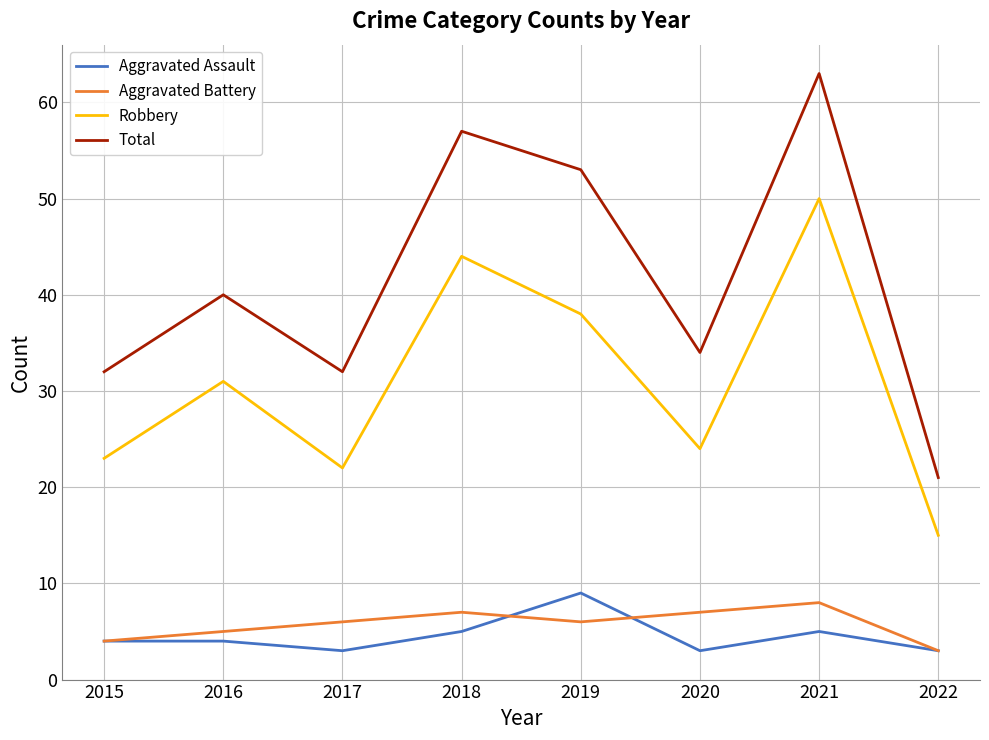

Count the Aggravated Assault values in the range 3 to 5.

7